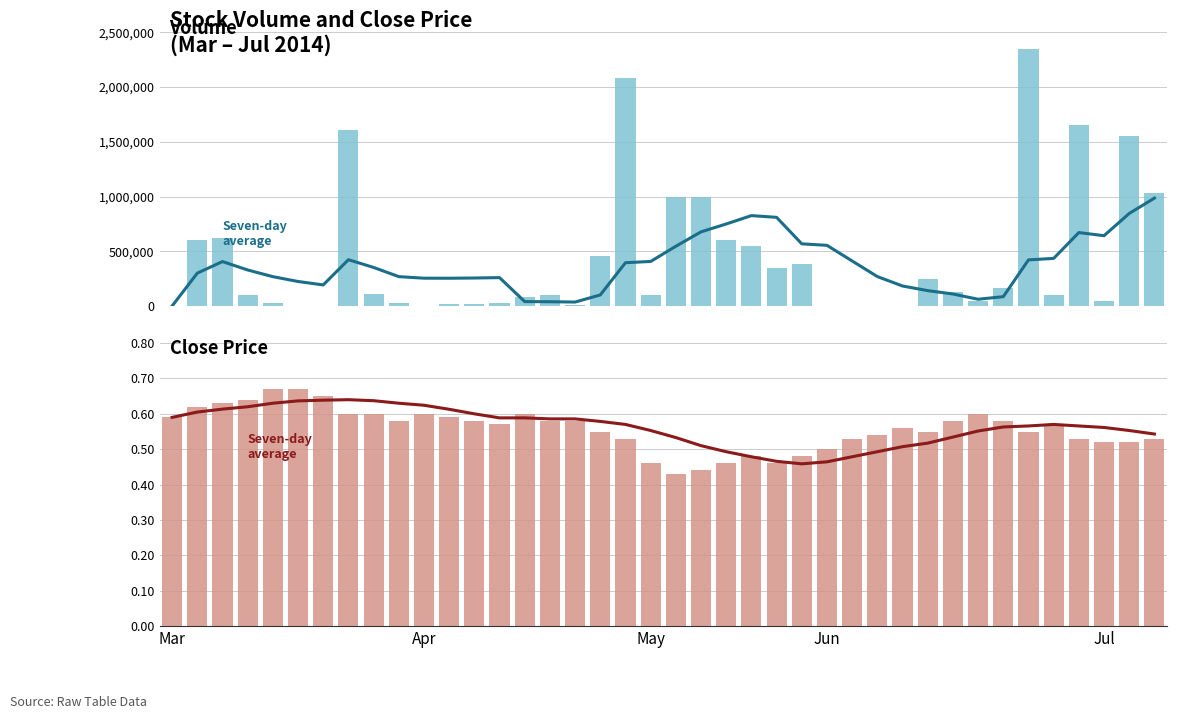

What is the difference between the maximum and minimum values in the Seven-day average series?

0.2